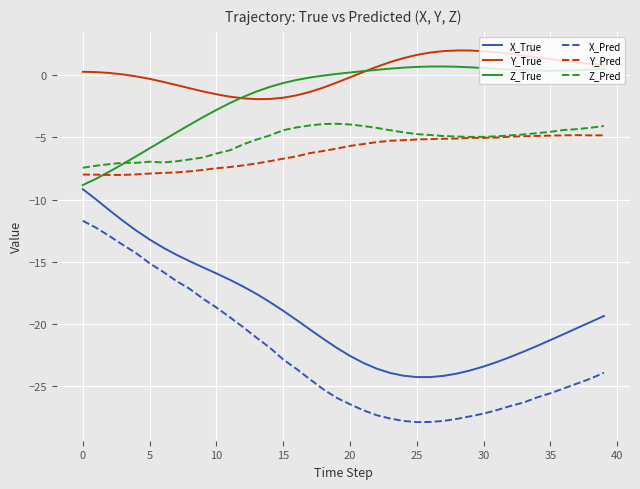

What is the smallest value displayed?

-27.9